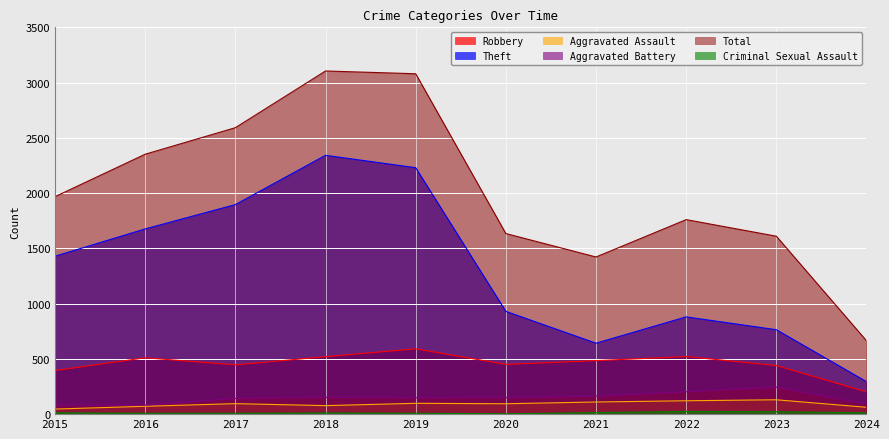

What is the value of the Theft point at the 7th from the left?

642